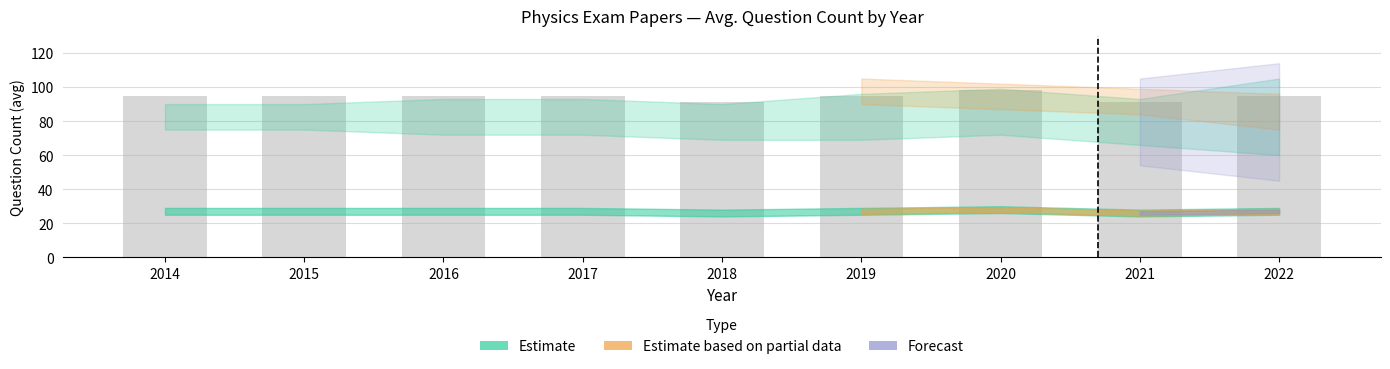

What is the change in value from 2014 to 2020?

+3.5